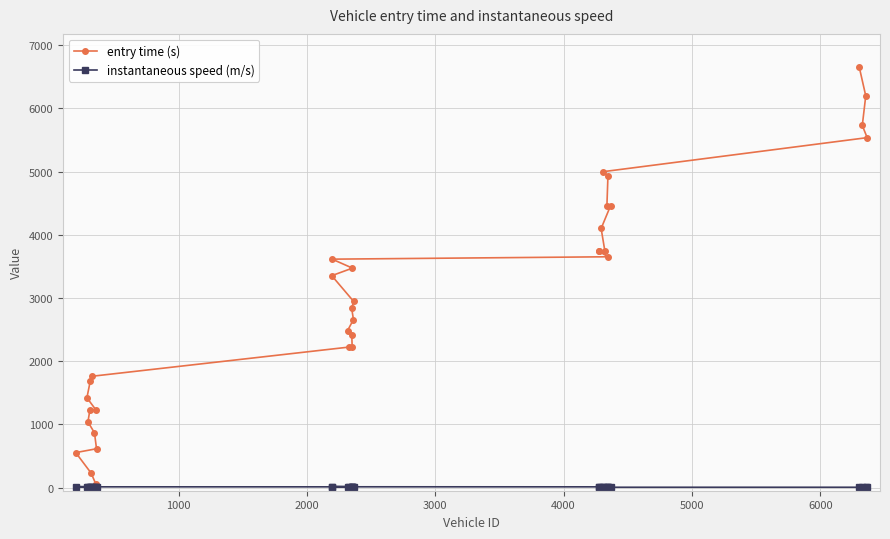

Which series has the largest total across all categories?

entry time (s)